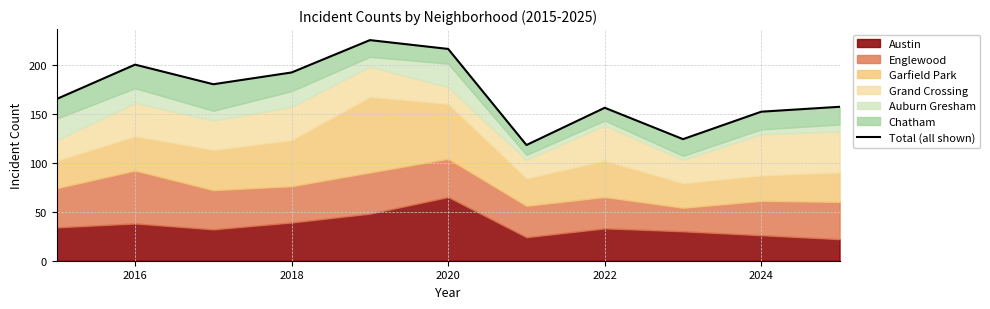

How many values exceed 165?

5